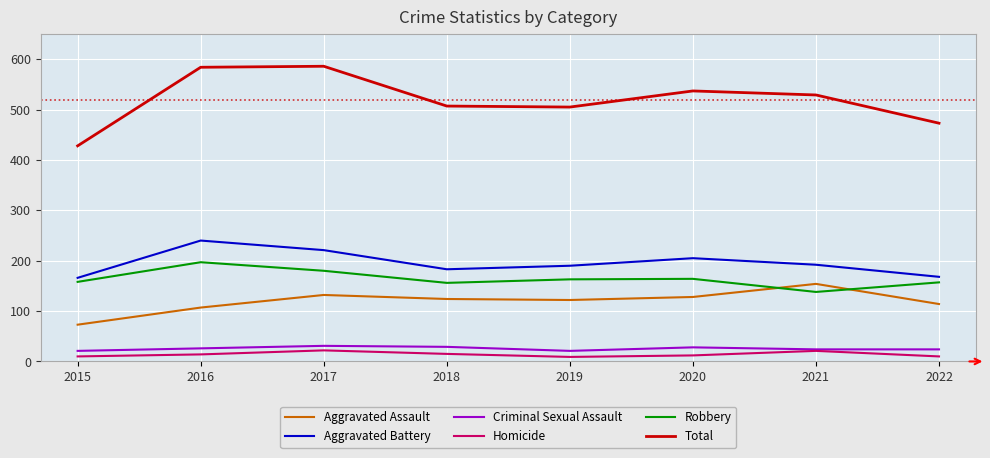

In Criminal Sexual Assault, how many points are higher than both neighbors (excluding endpoints)?

2